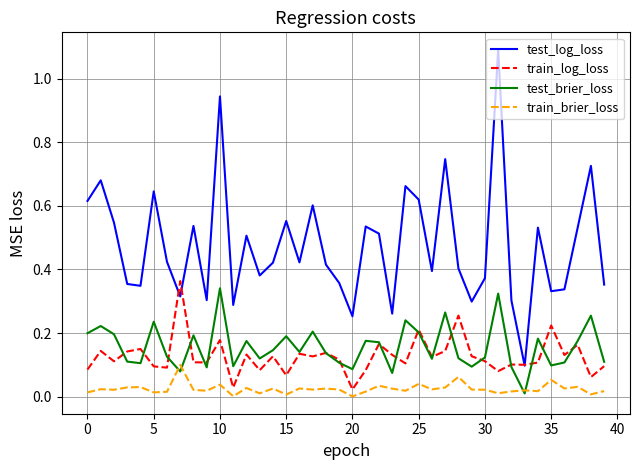

Does the chart have visible grid lines?

Yes